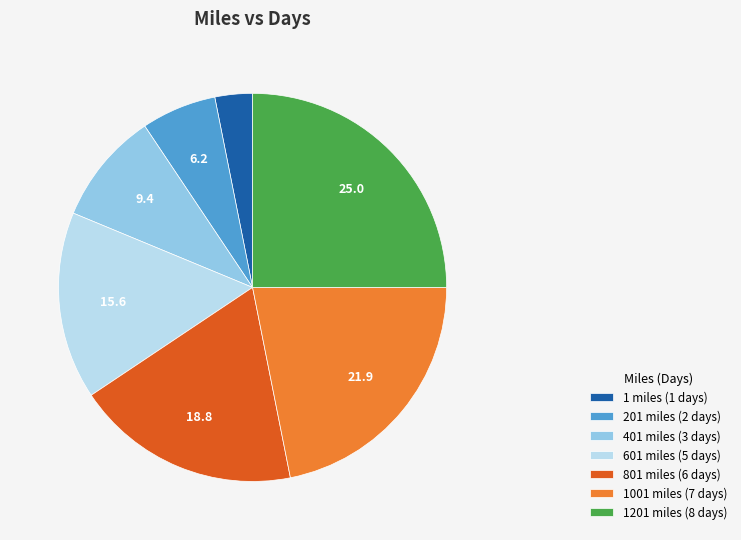

Count the number of slices in the pie.

7